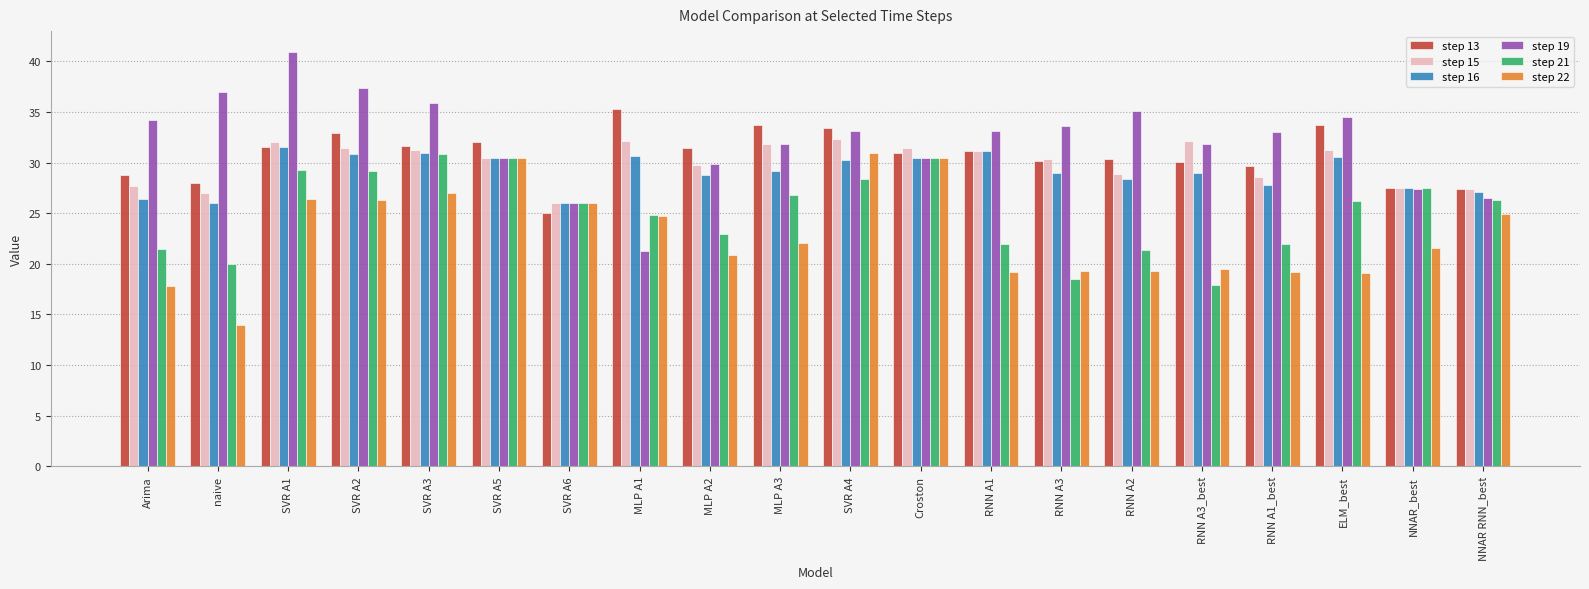

Which label corresponds to the smallest value in the chart?

naive